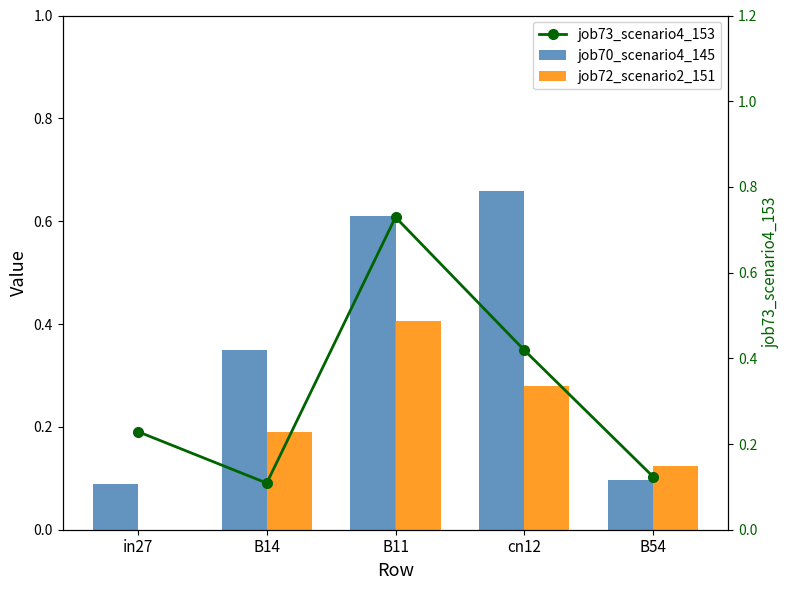

Reading right to left, transcribe all the data shown in this chart.

job70_scenario4_145: 0.1	0.7	0.6	0.3	0.1
job72_scenario2_151: 0.1	0.3	0.4	0.2	0.0
job73_scenario4_153: 0.1	0.4	0.7	0.1	0.2